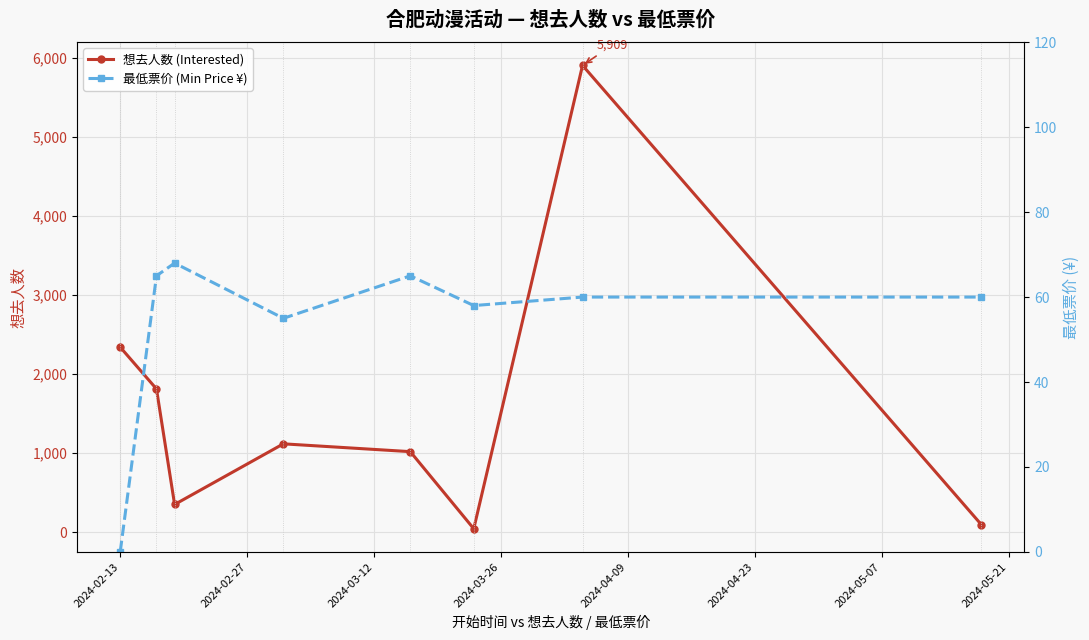

In 想去人数 (Interested), how many points are higher than both neighbors (excluding endpoints)?

2